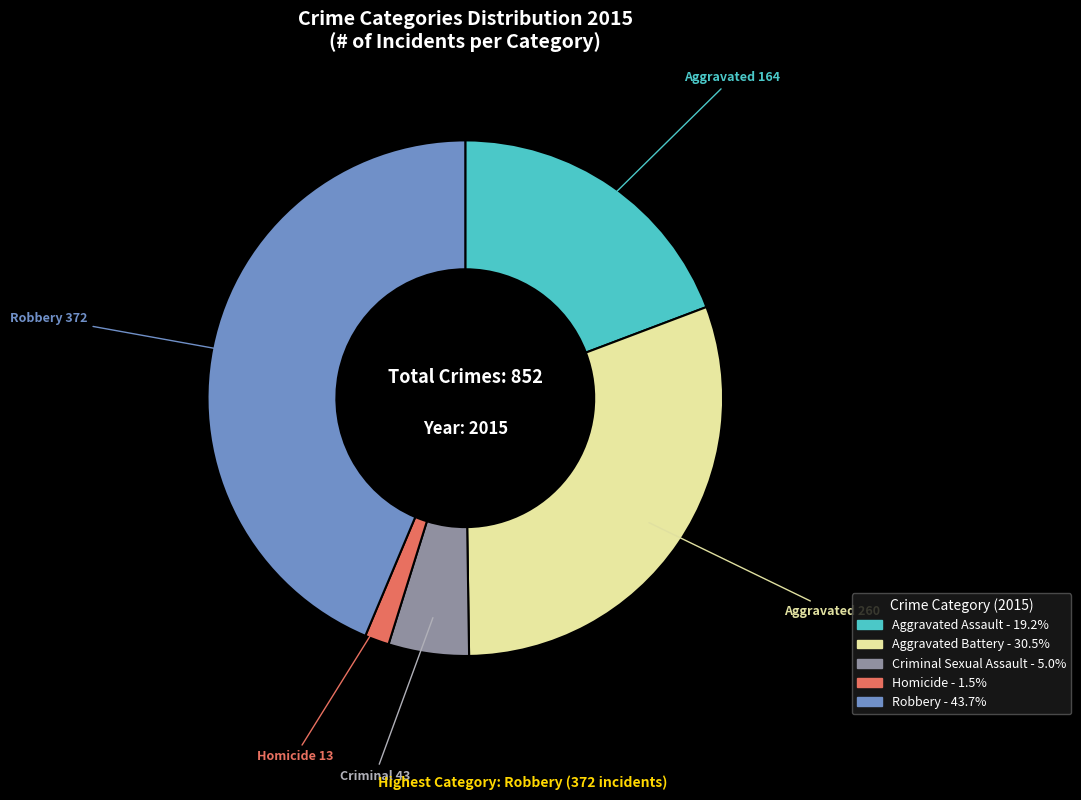

What is the ratio of the value at Aggravated Battery to the value at Robbery?

0.7